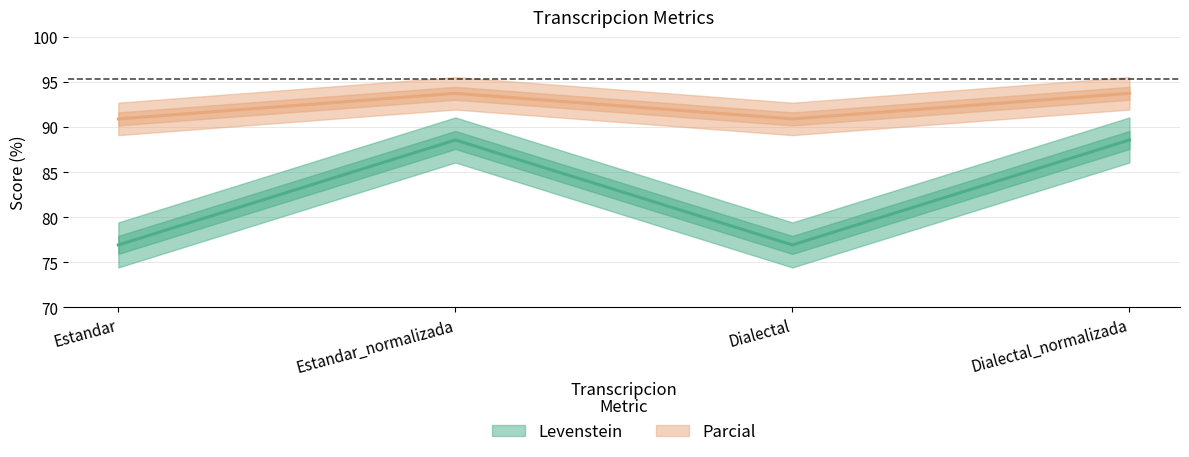

True or false: Parcial has a value of 151.4 at Estandar.

False